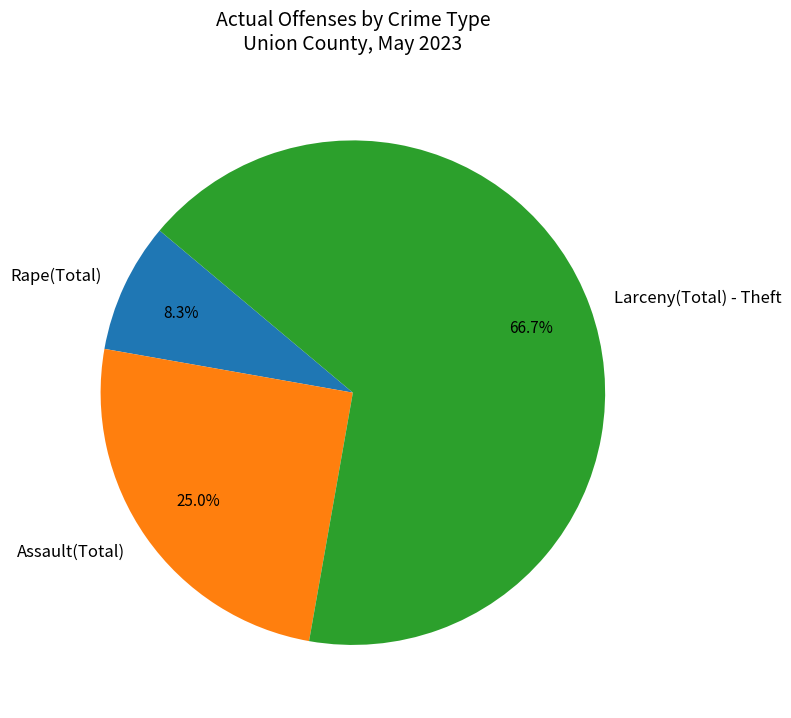

Is the sum of Assault(Total) and Rape(Total) greater than half?

No